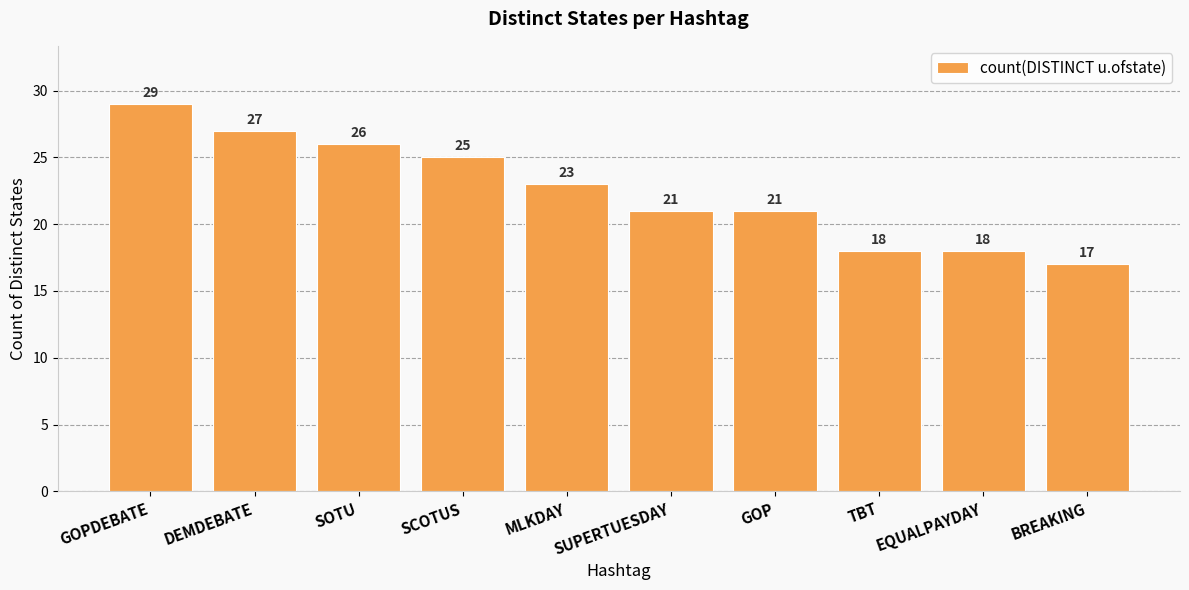

What is the sum of the values at SCOTUS and MLKDAY?

48